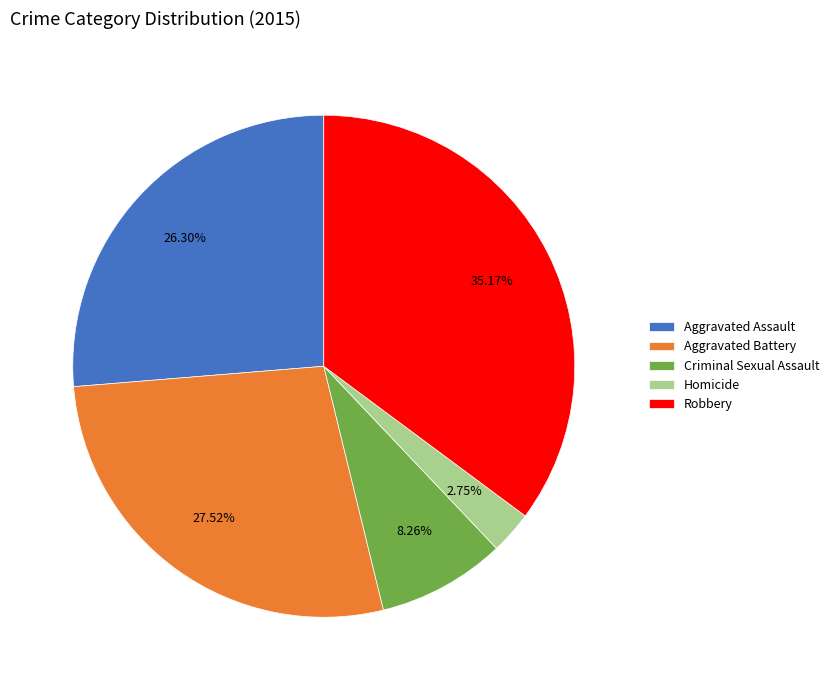

Does Aggravated Battery represent more than half of the total?

No